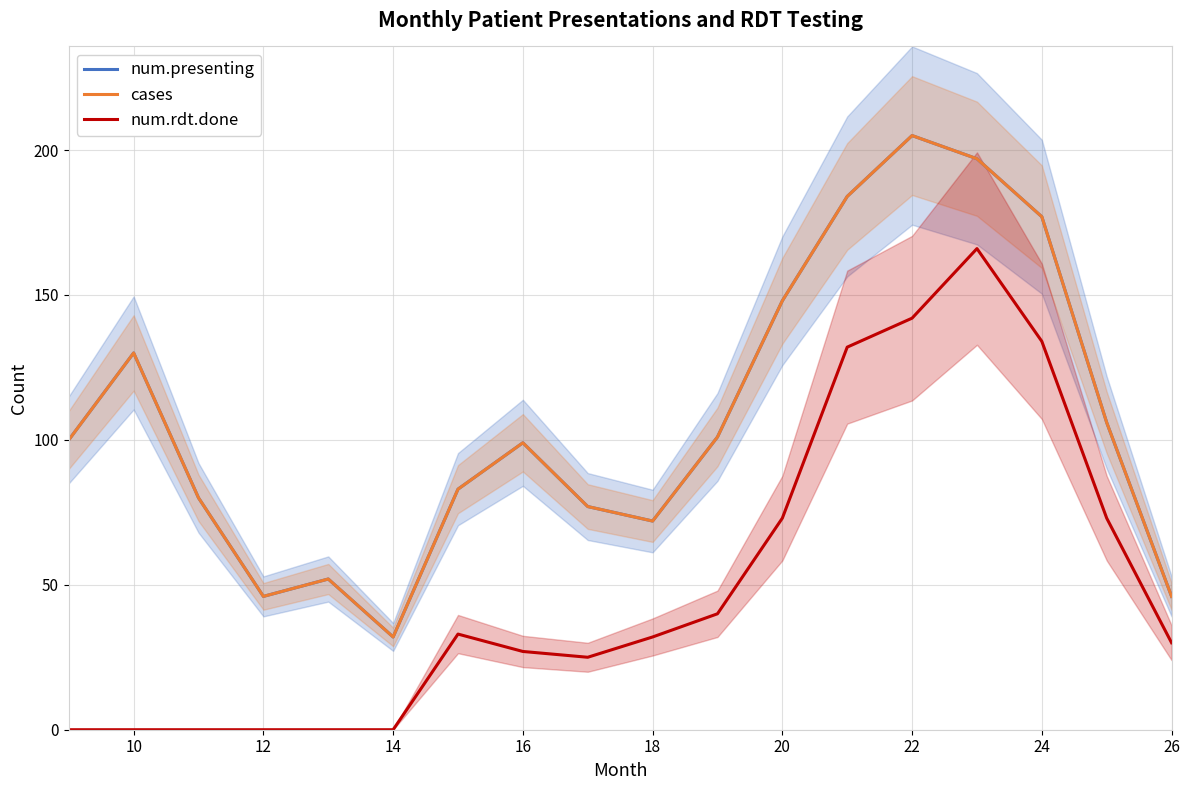

Which series has the widest spread of values?

num.presenting